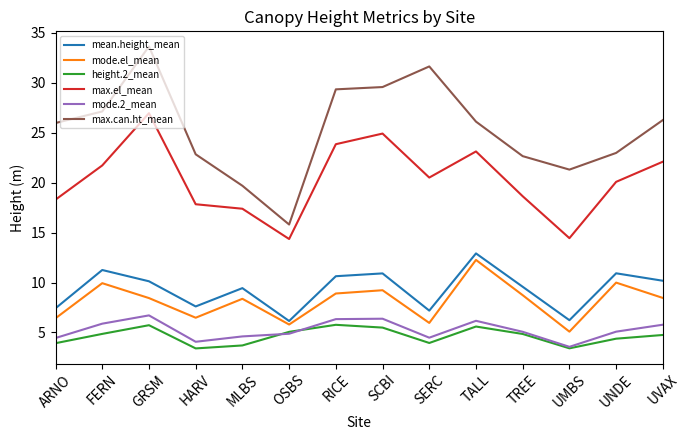

Is the value of height.2_mean at SCBI greater than the value of mode.el_mean at GRSM?

No